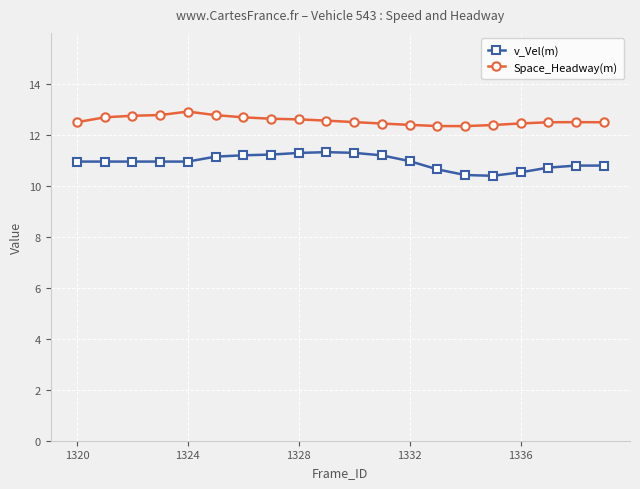

What is the maximum value for Space_Headway(m)?

12.9